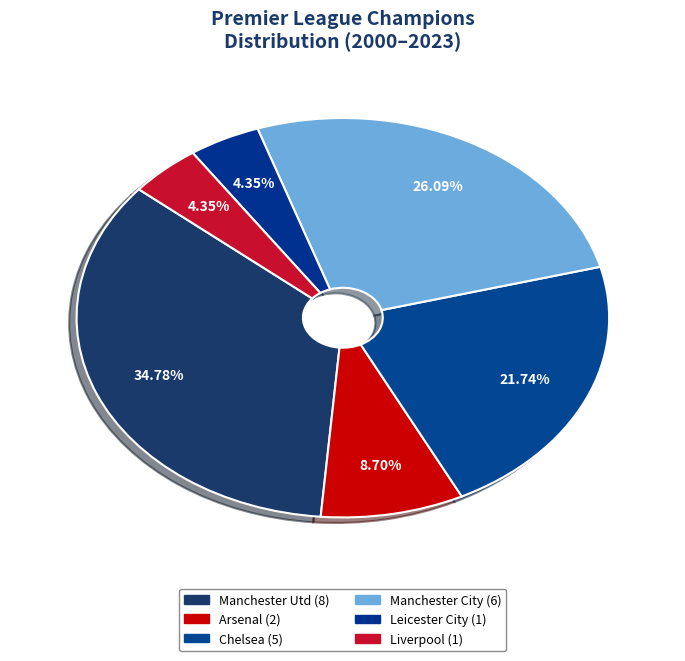

Which slice is the smallest?

Leicester City